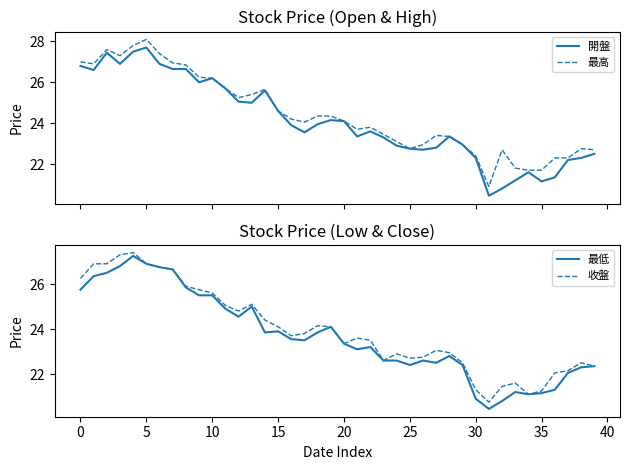

What is the maximum value for 開盤?

27.7